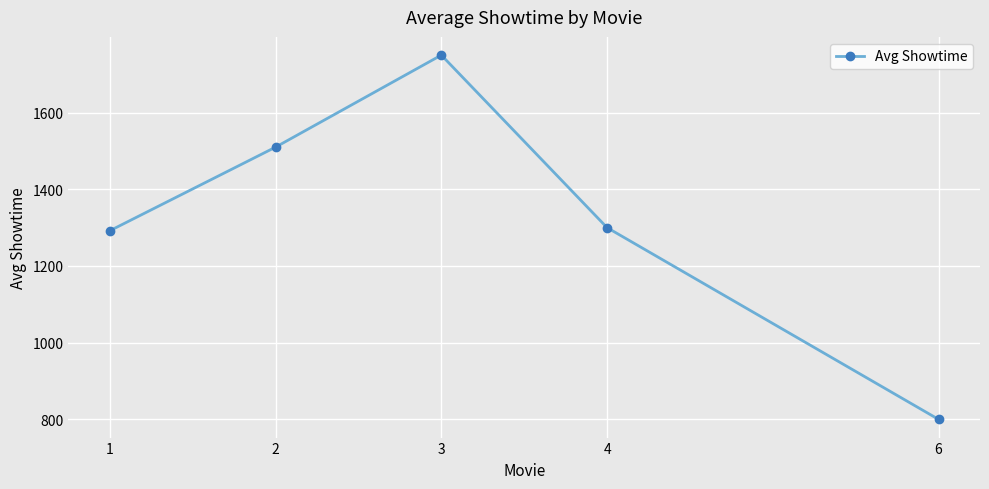

What is the average value?

1330